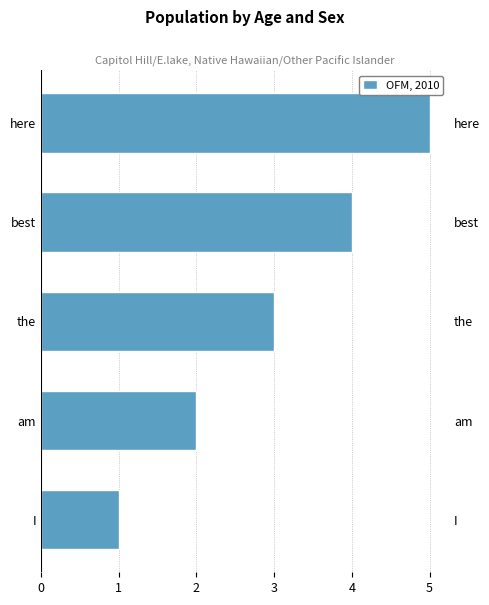

The chart shows a value of 3 at the. True or false?

True